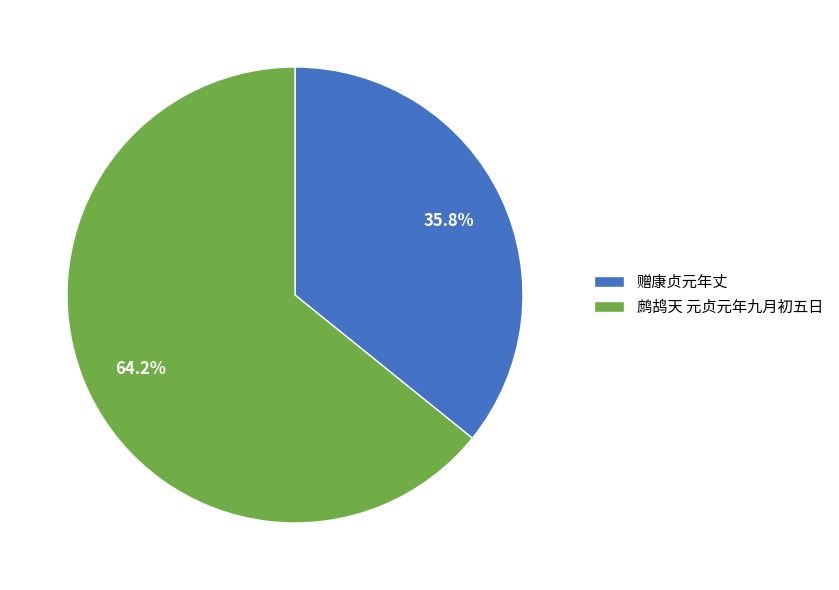

Rank the categories by value from highest to lowest.

鹧鸪天 元贞元年九月初五日, 赠康贞元年丈